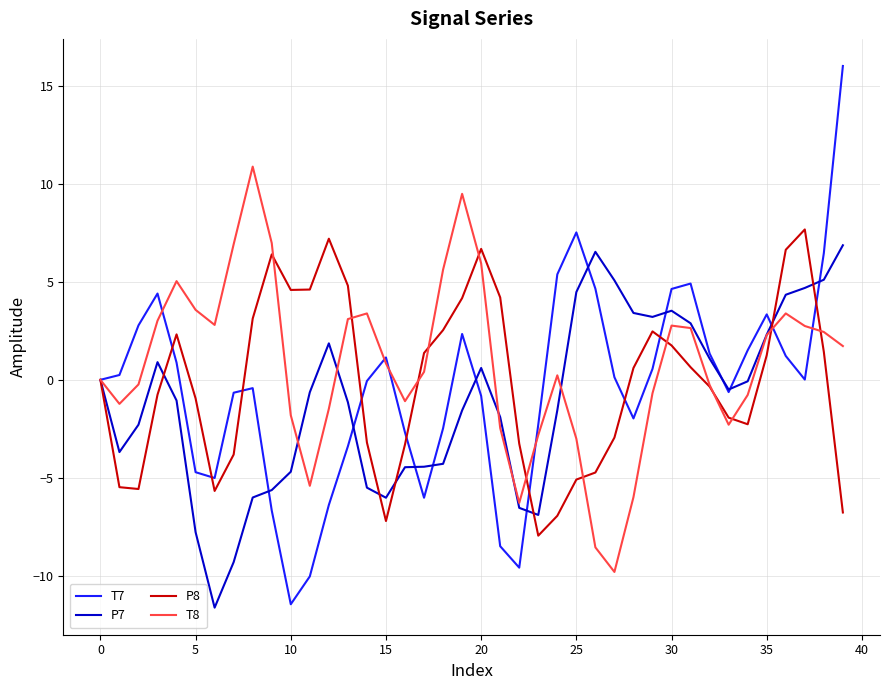

At how many categories does at least one series exceed -8?

40